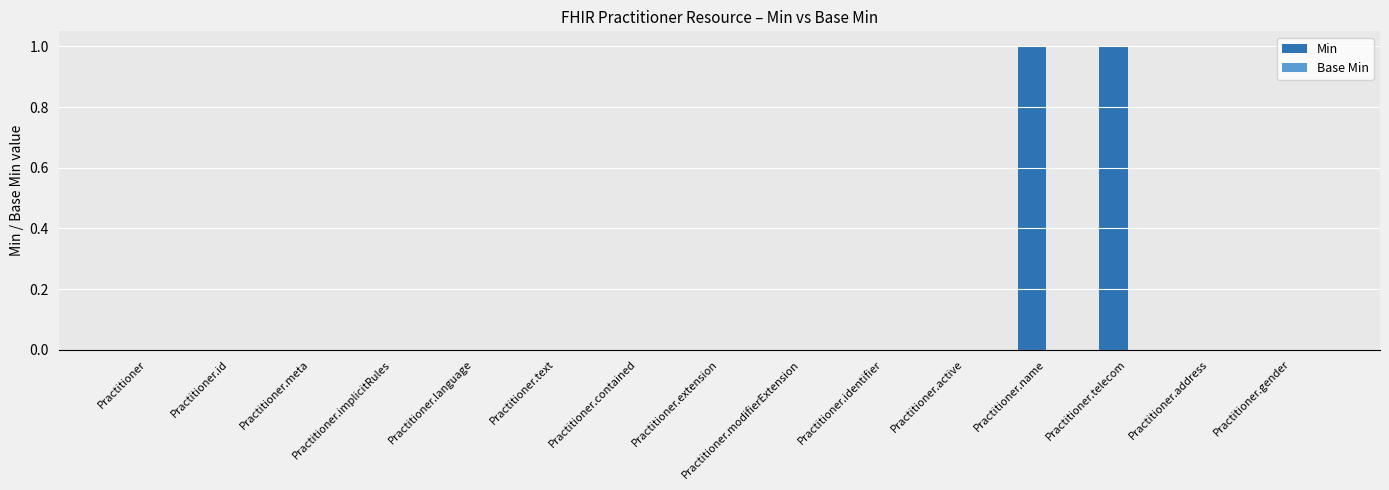

The value at Practitioner.id is 0. True or false?

True